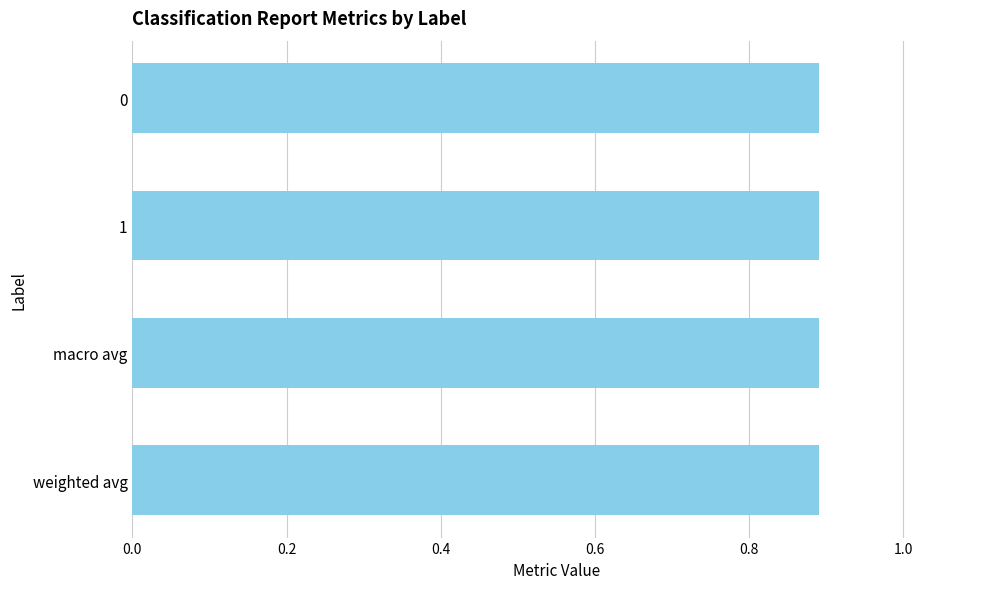

Is the value of precision at macro avg greater than the value of f1-score at macro avg?

No